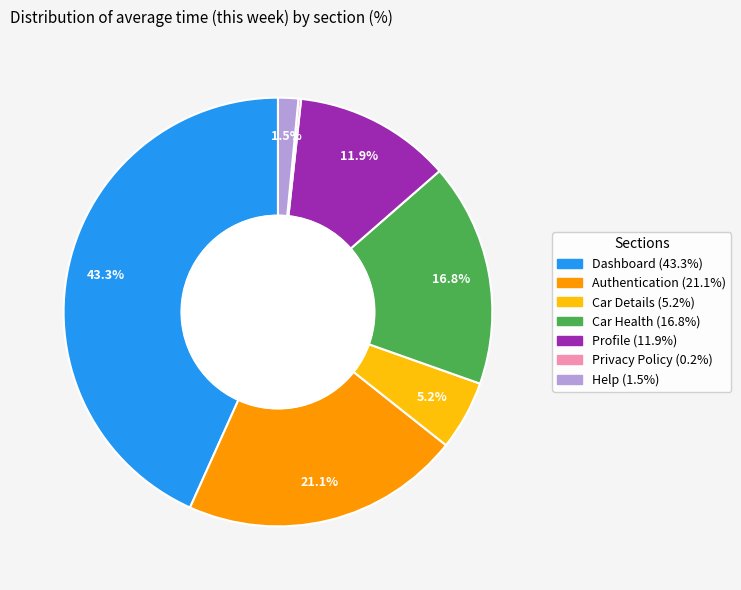

Is there a majority slice in this chart?

No